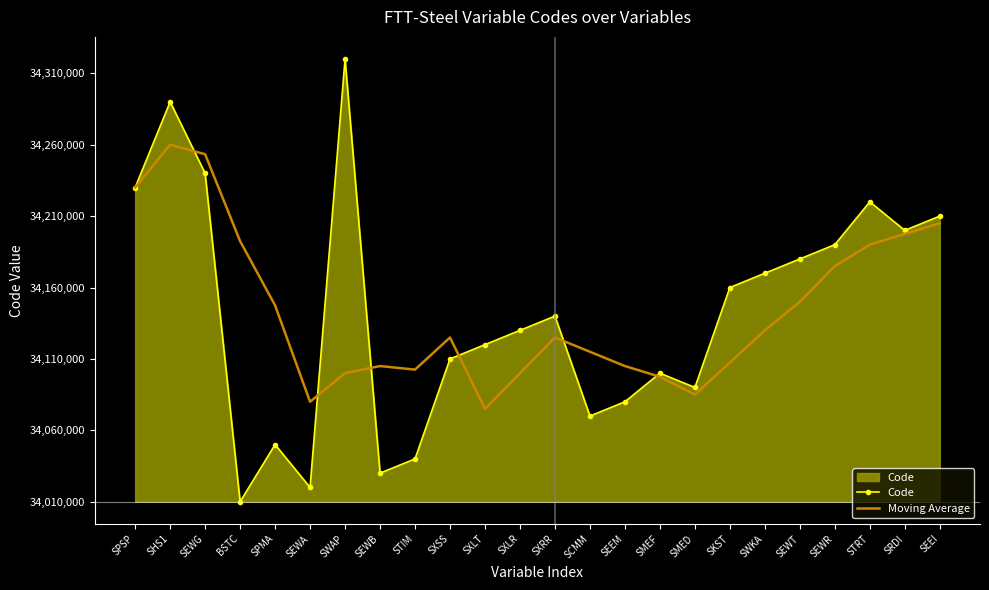

What is the label of the 9th point from the right?

SMEF